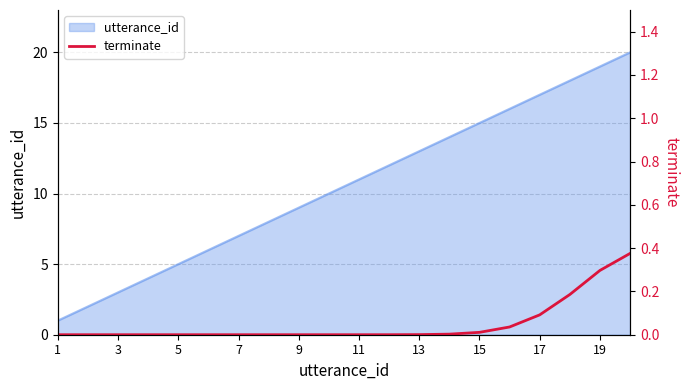

The value of utterance_id at 3 is 3. True or false?

True